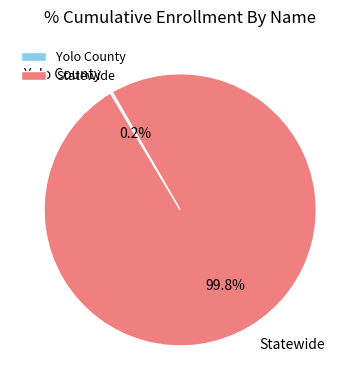

Which slice is the largest?

Statewide